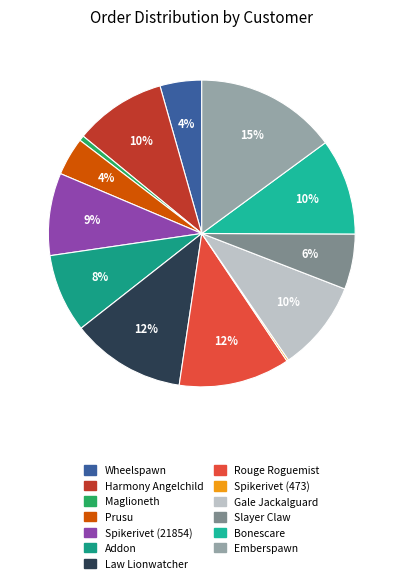

To the nearest percent, what is the difference between the largest and smallest slice percentages?

15%